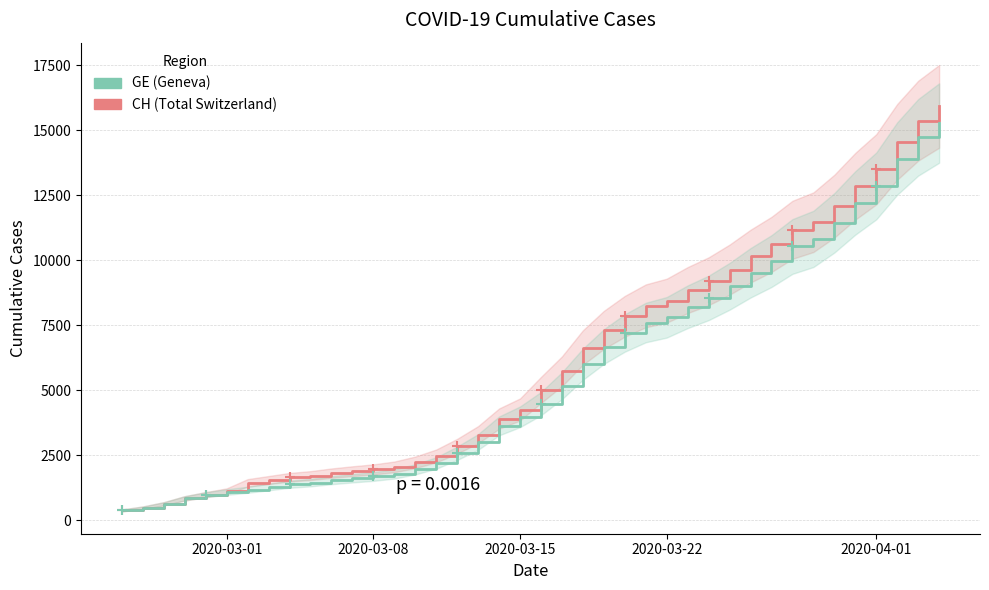

True or false: CH has more than 1 points higher than both neighbors.

False